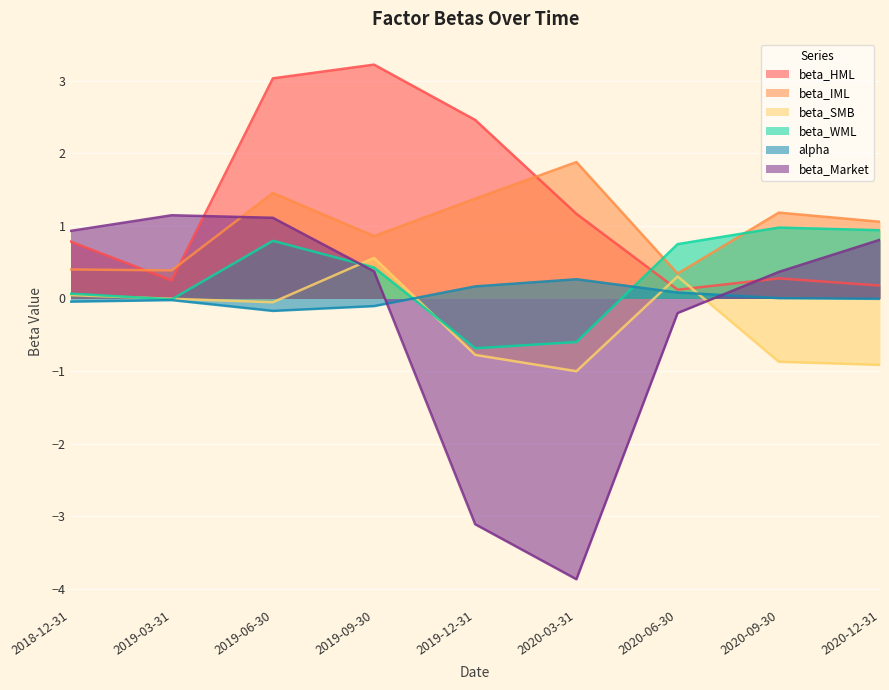

Reading left to right, list all the values displayed in this chart.

beta_HML: 0.8	0.2	3.0	3.2	2.5	1.2	0.1	0.3	0.2
beta_IML: 0.4	0.4	1.5	0.9	1.4	1.9	0.3	1.2	1.1
beta_SMB: 0.0	-0.0	-0.1	0.6	-0.8	-1.0	0.3	-0.9	-0.9
beta_WML: 0.1	-0.0	0.8	0.4	-0.7	-0.6	0.7	1.0	0.9
alpha: -0.0	-0.0	-0.2	-0.1	0.2	0.3	0.1	0.0	-0.0
beta_Market: 0.9	1.1	1.1	0.4	-3.1	-3.9	-0.2	0.4	0.8